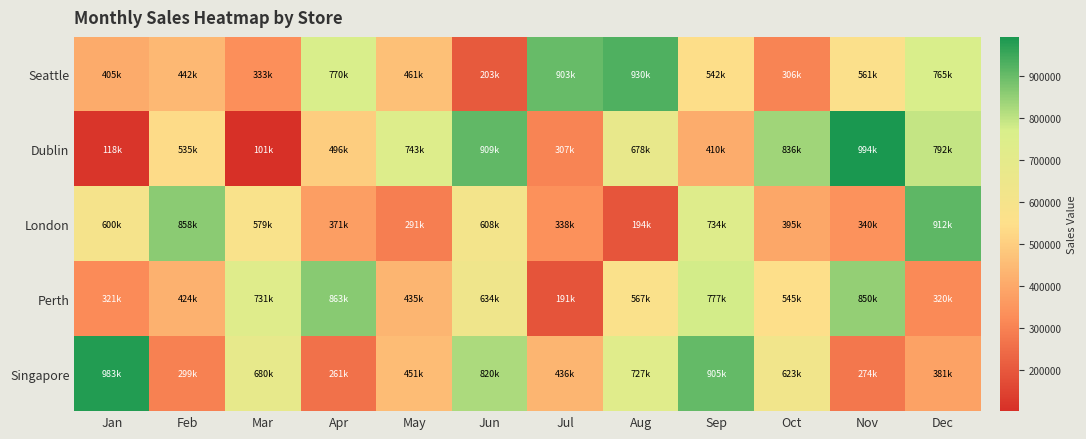

What is the difference between the highest and lowest values at Aug?

736163